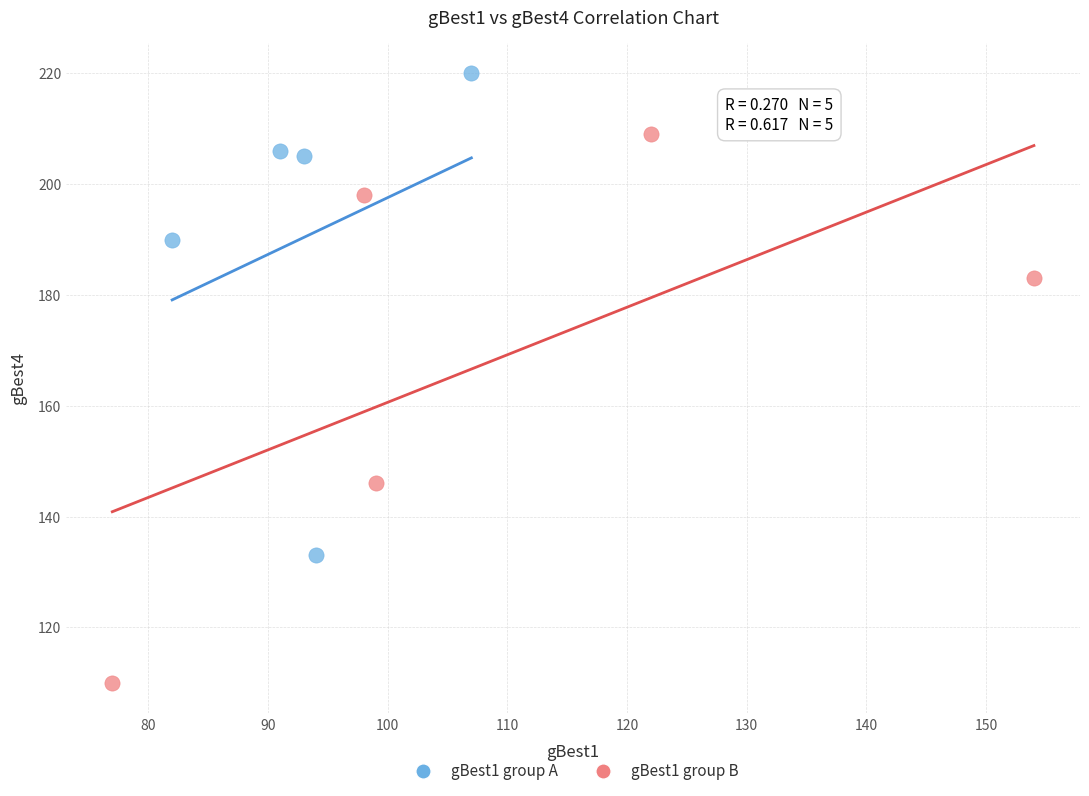

Which series has the largest Y range (max minus min)?

gBest1 group B